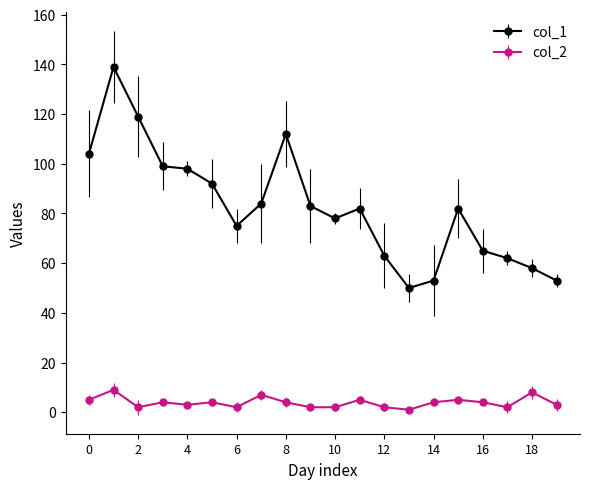

True or false: col_2 has more than 2 points higher than both neighbors.

True